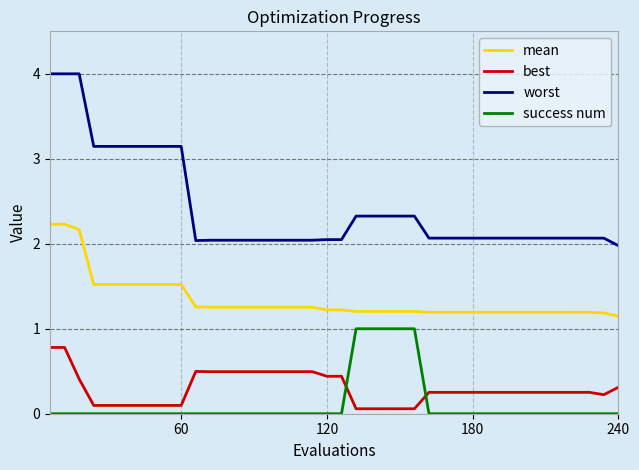

Rank the series by their maximum value, from lowest to highest.

best, success num, mean, worst